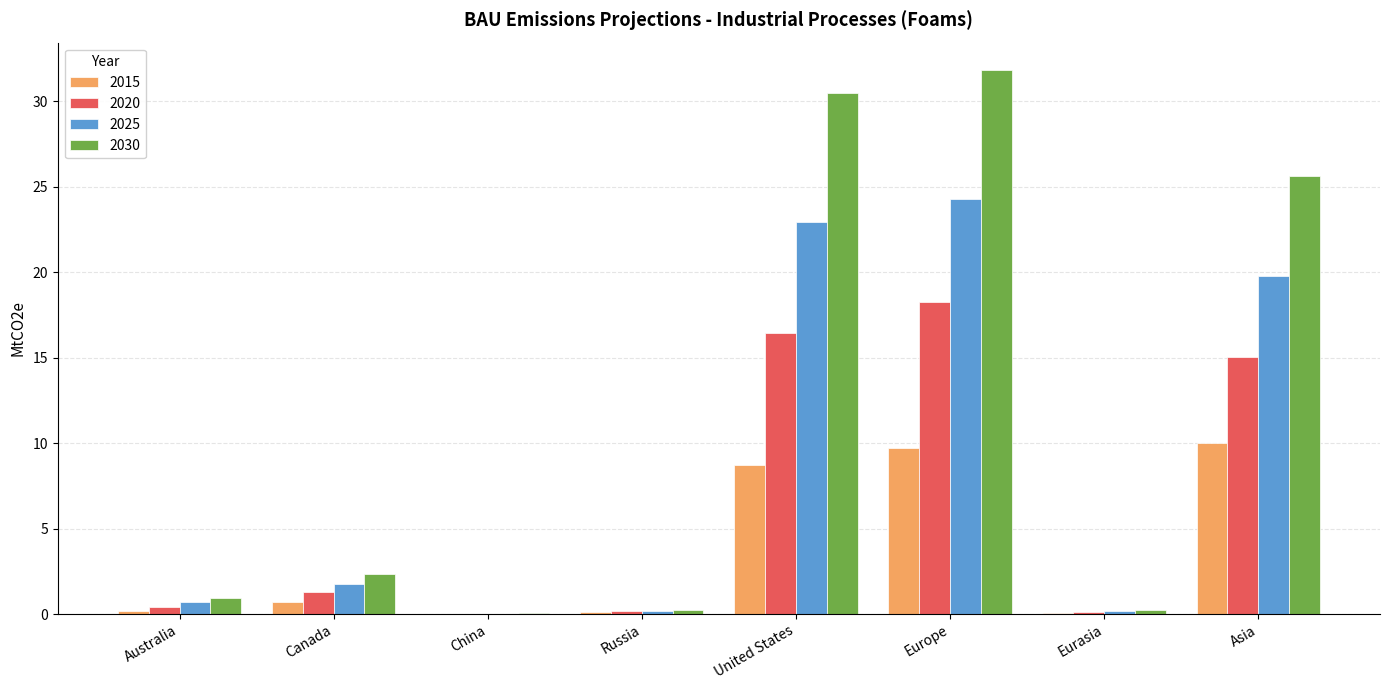

What is the maximum value shown in the chart?

31.8